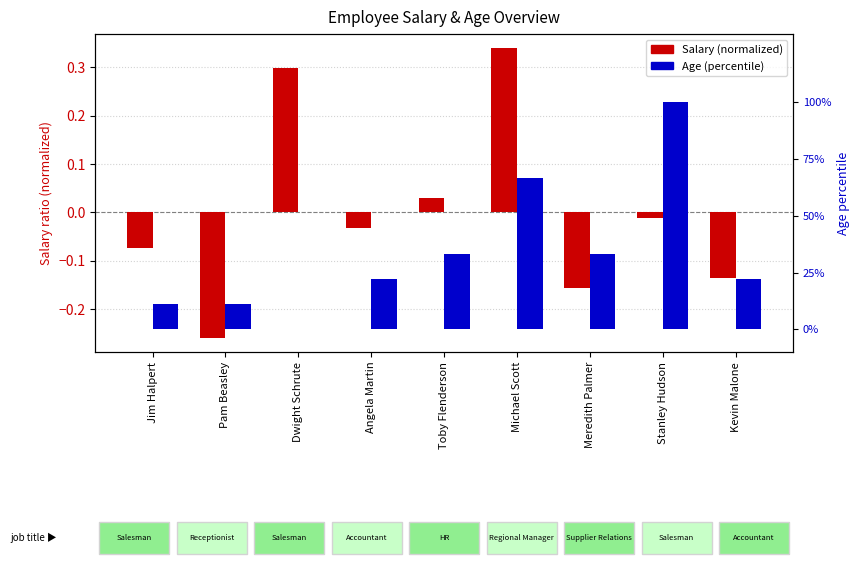

What are all the series names shown in the legend?

Salary (normalized), Age (percentile)